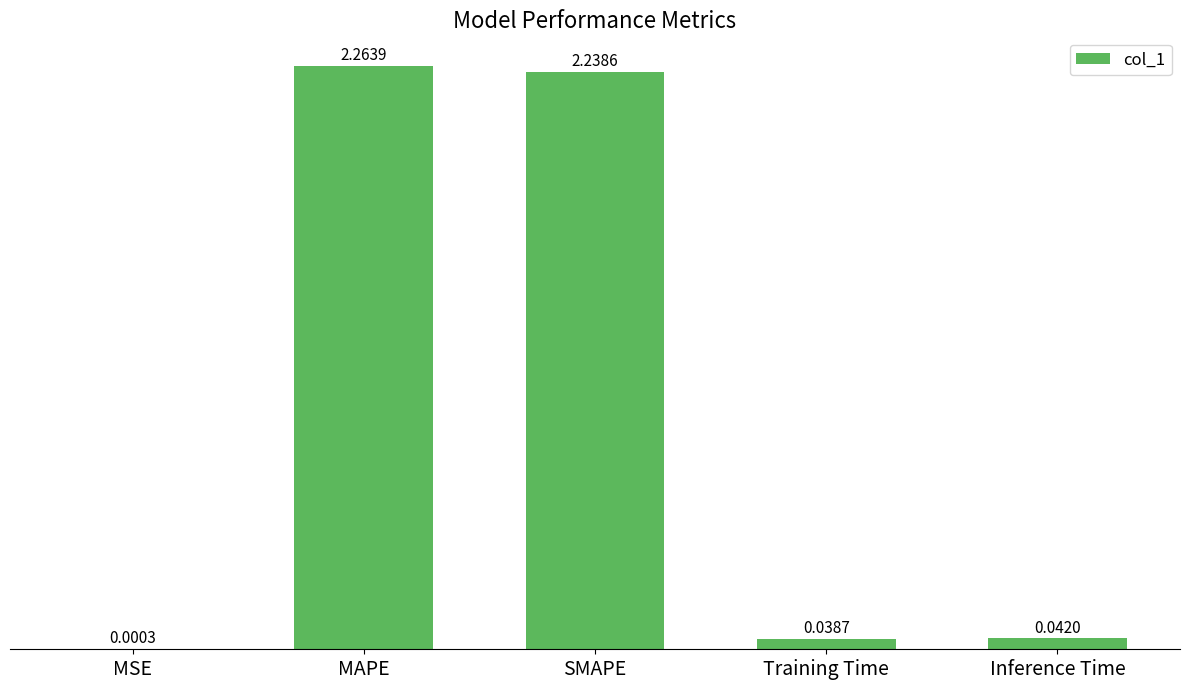

Where is the data nearest to the value 1?

Inference Time